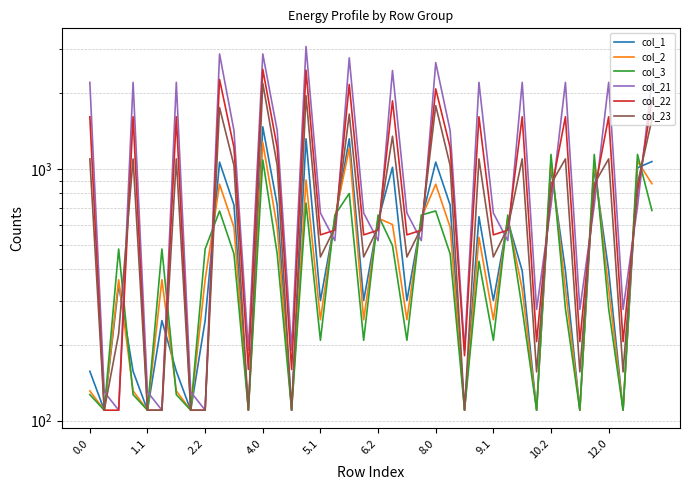

What is the maximum value for col_2?

1276.8